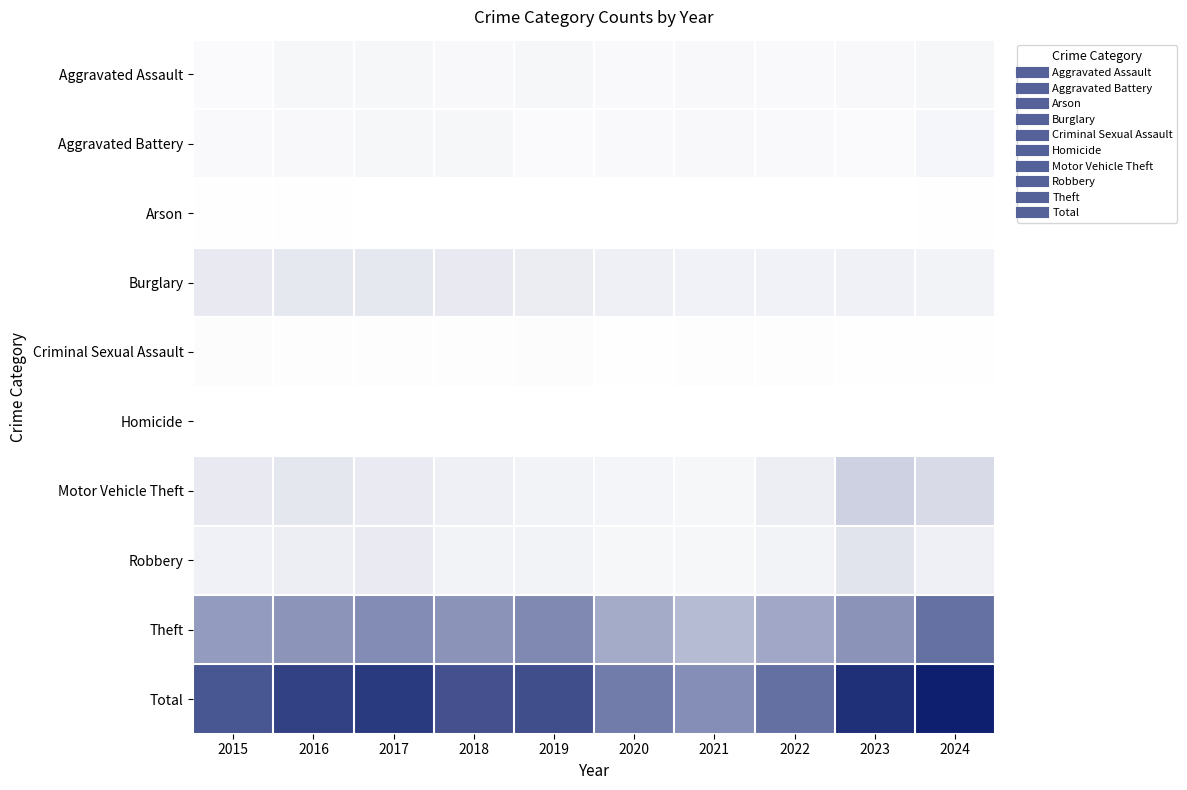

Which label corresponds to the largest value in the chart?

2024